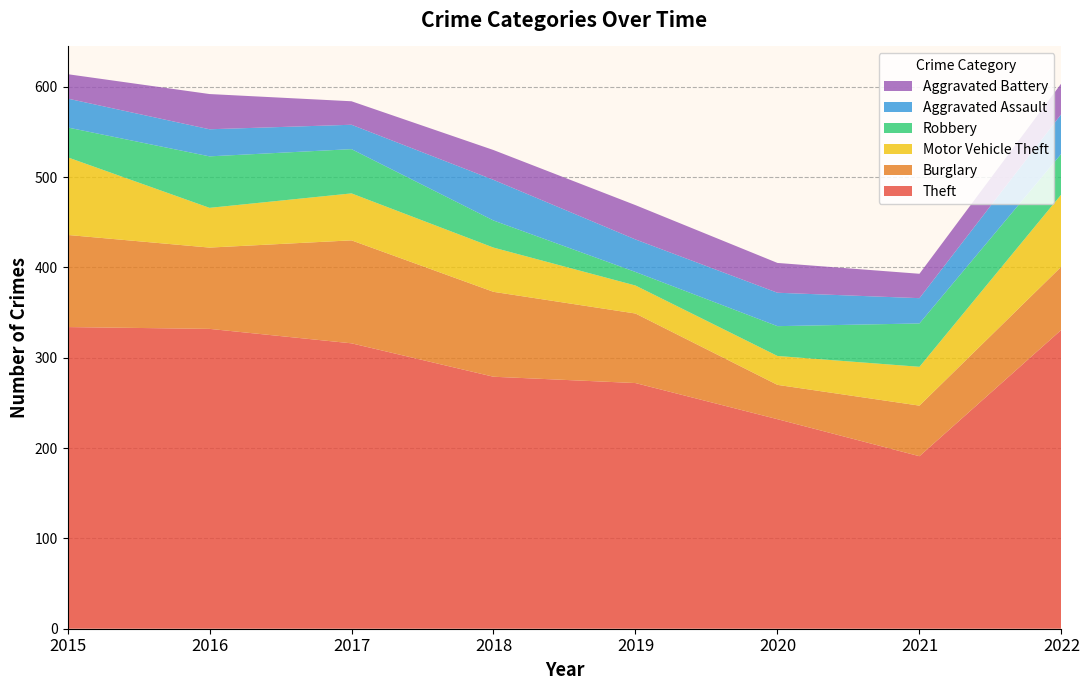

Reading left to right, what are all the values shown in this chart?

Theft: 2015=334	2016=332	2017=316	2018=279	2019=272	2020=232	2021=191	2022=331
Burglary: 2015=102	2016=90	2017=114	2018=94	2019=77	2020=38	2021=56	2022=70
Motor Vehicle Theft: 2015=86	2016=44	2017=52	2018=49	2019=31	2020=32	2021=43	2022=80
Robbery: 2015=33	2016=57	2017=49	2018=30	2019=15	2020=33	2021=48	2022=45
Aggravated Assault: 2015=32	2016=30	2017=27	2018=45	2019=36	2020=37	2021=28	2022=44
Aggravated Battery: 2015=27	2016=39	2017=26	2018=33	2019=38	2020=33	2021=27	2022=34